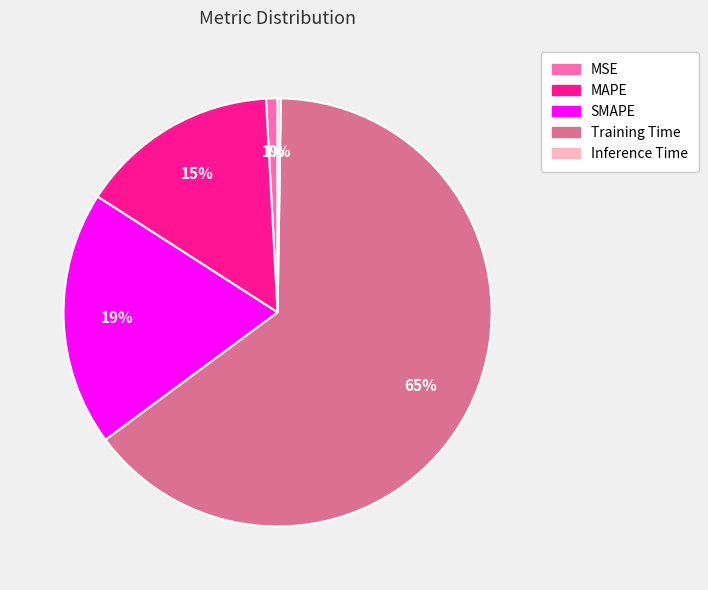

The MAPE slice represents 27% of the pie. True or false?

False